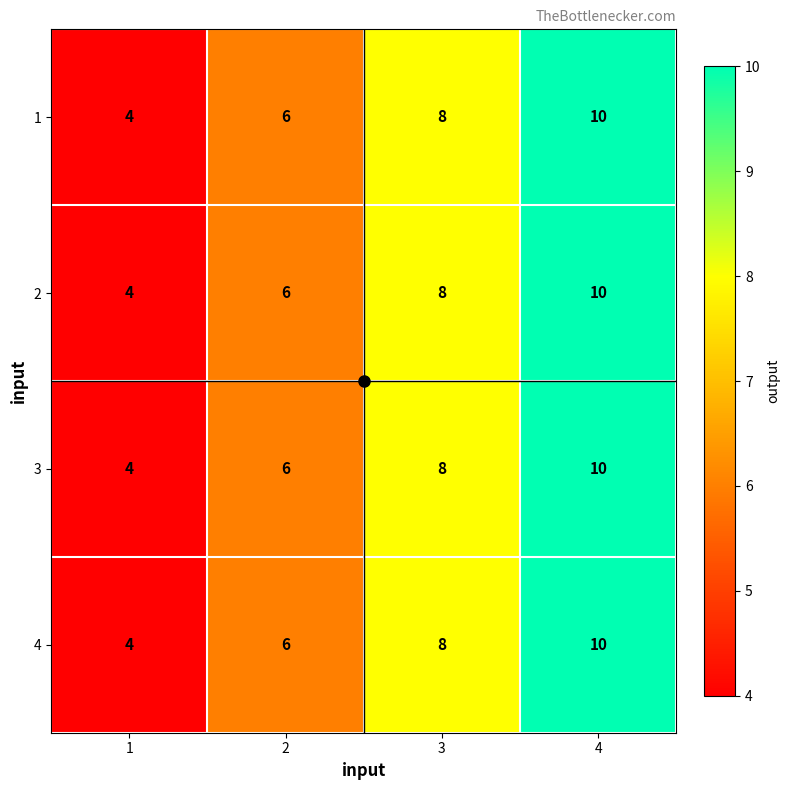

What is the maximum value shown in the chart?

10